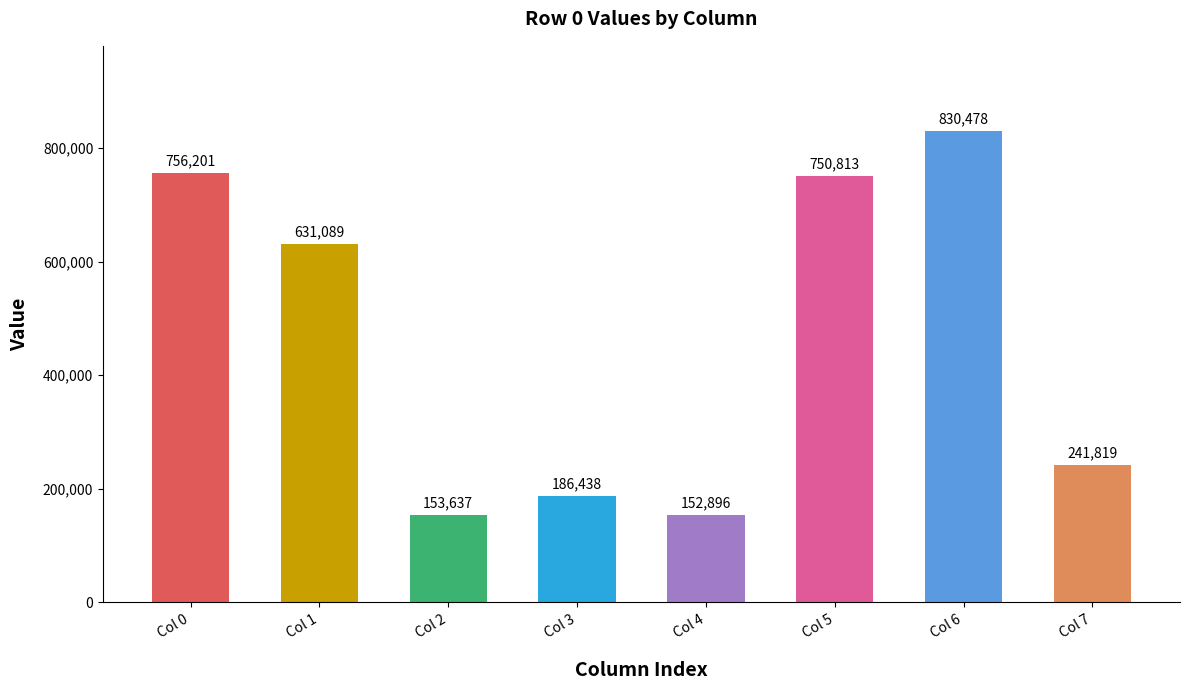

What is the ratio of the value at Col 3 to the value at Col 6?

0.2